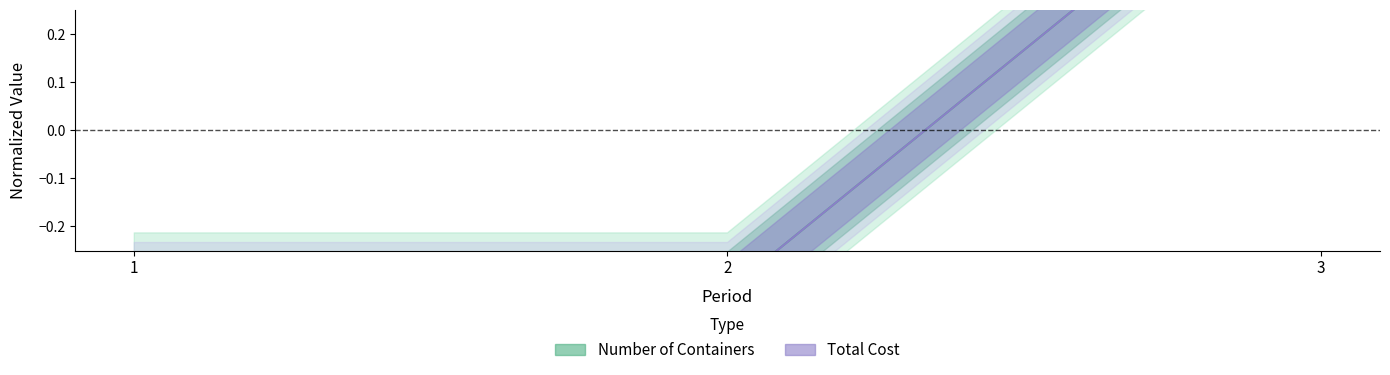

The Total Cost series shows 0.7 at 3. True or false?

True